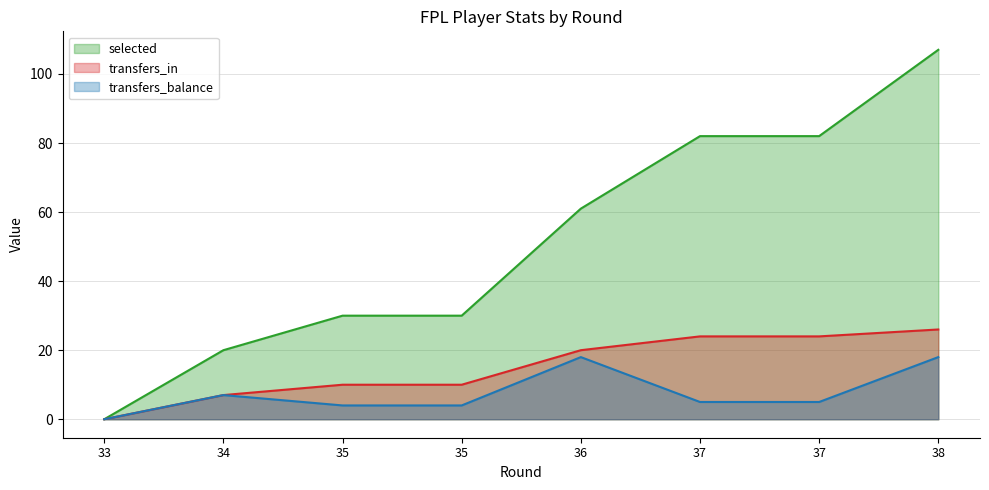

What is the spread (max minus min) of values at 34?

13